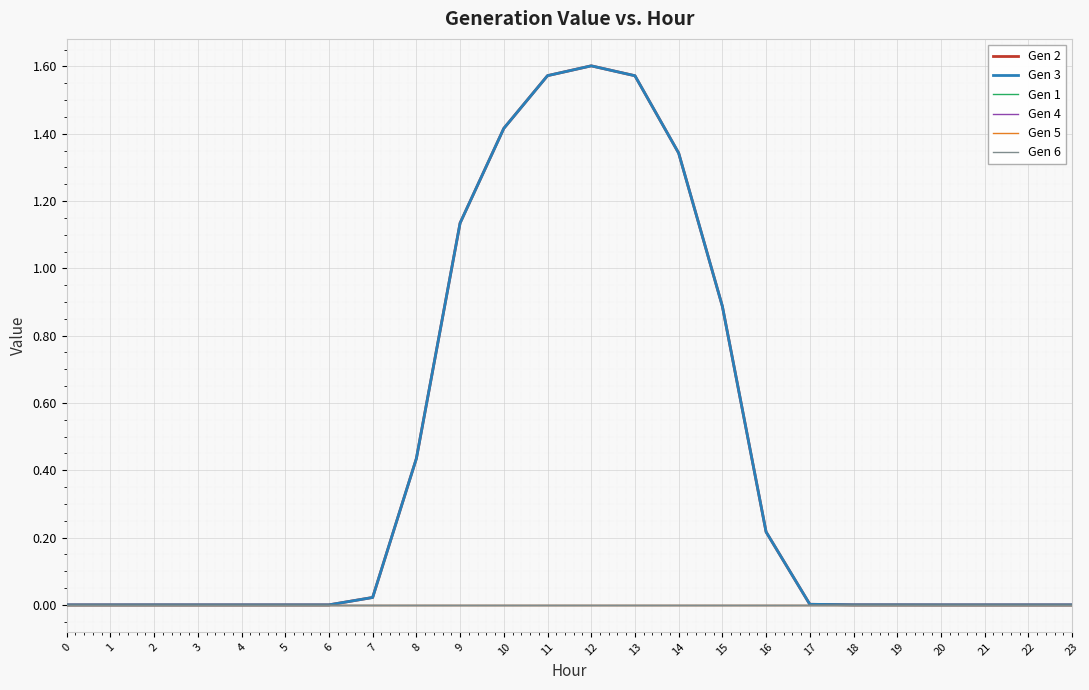

At how many categories does at least one series exceed 0?

14